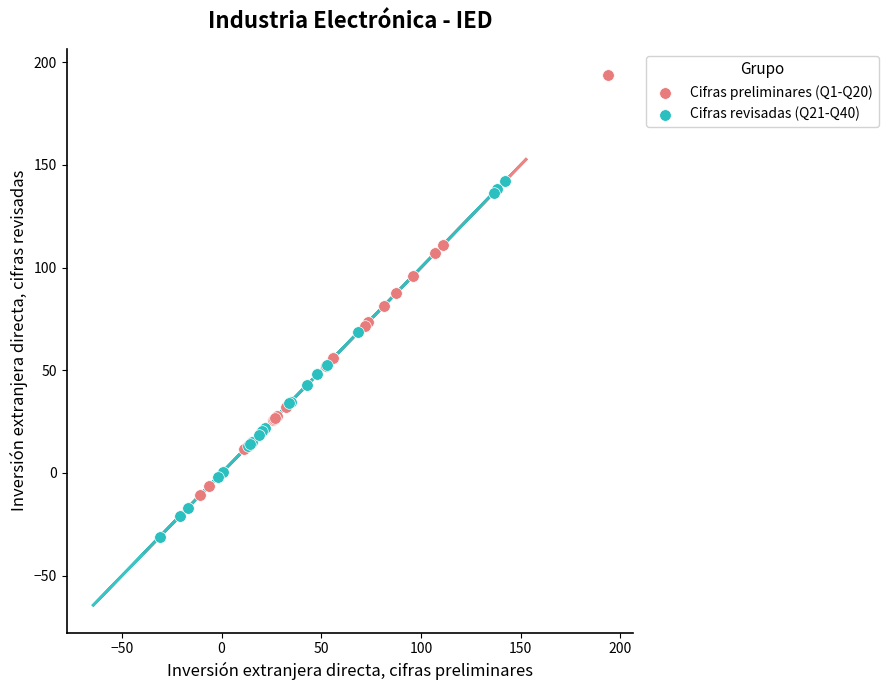

Which series reaches the maximum Y coordinate?

Cifras preliminares (Q1-Q20)